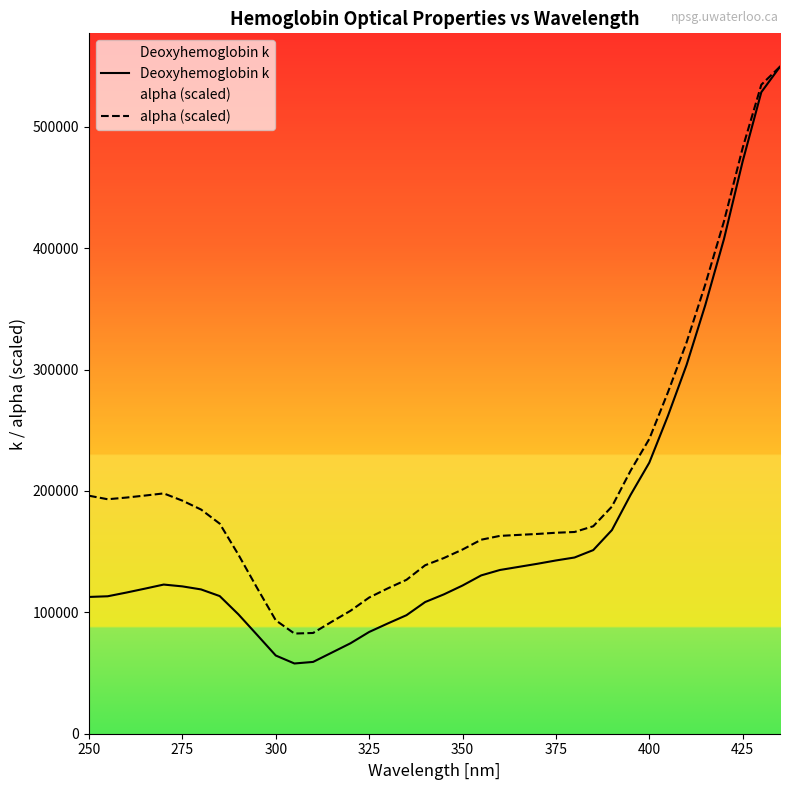

Which series has the largest total across all categories?

alpha (scaled)